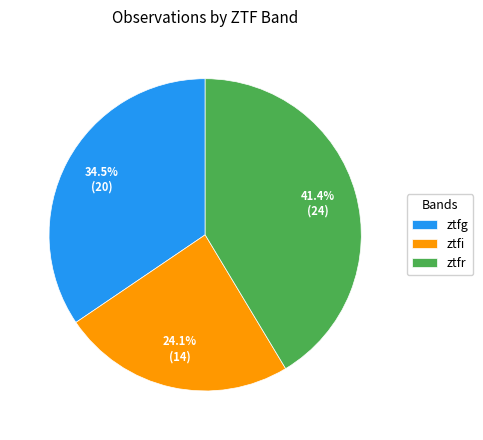

Does ztfr account for over 50% of the chart?

No